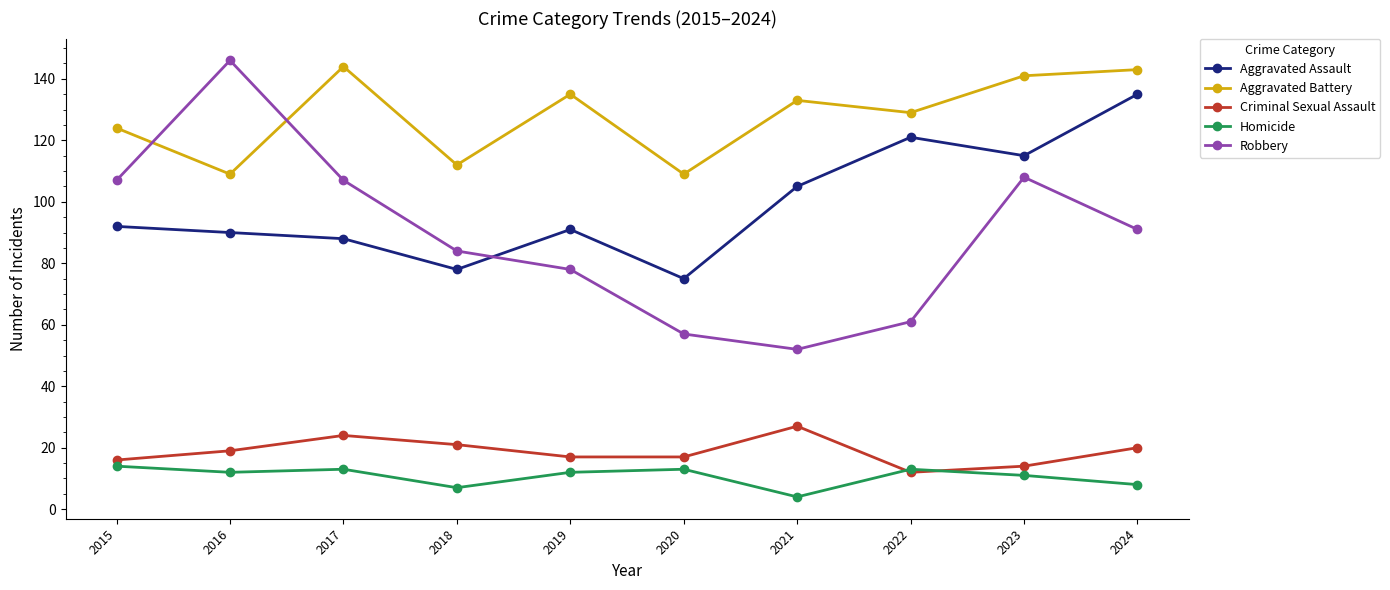

Count the number of data series in this chart.

5